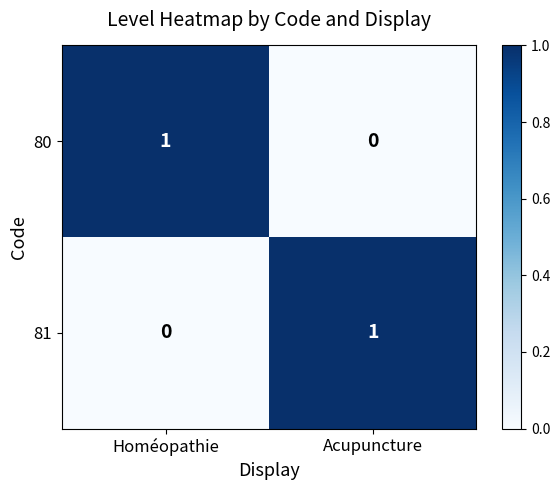

Is it true that 80 equals 0 at Acupuncture?

True